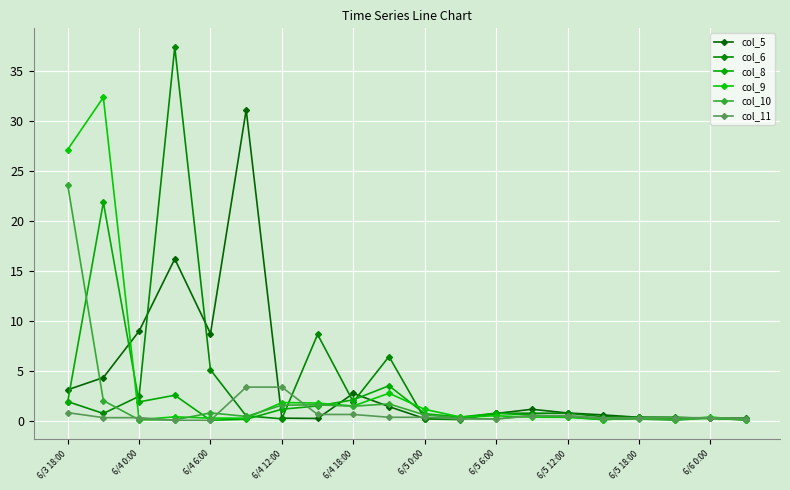

True or false: col_6 has more than 1 interior local peaks.

True